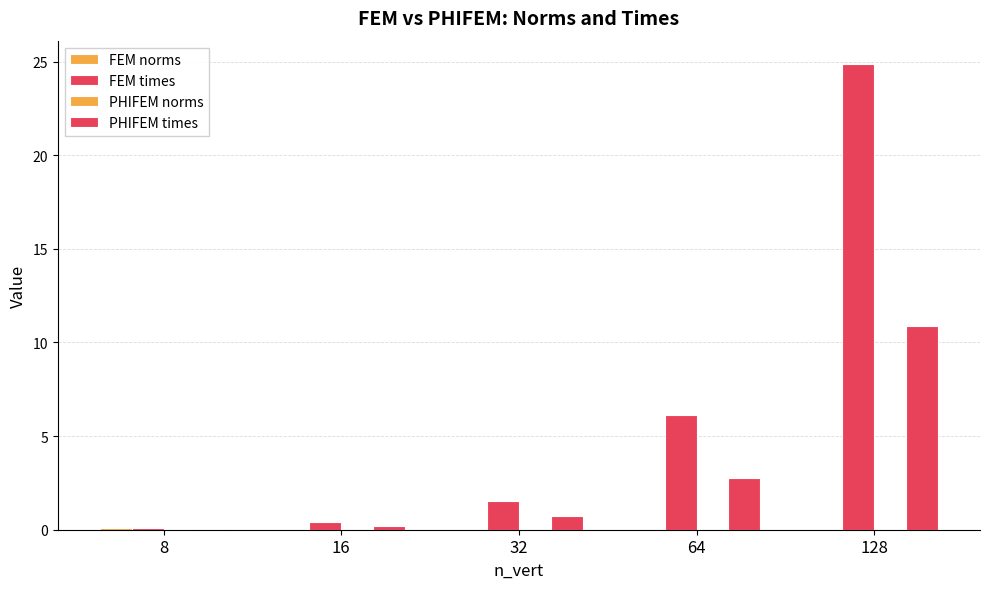

What is the average value of the PHIFEM times series?

2.9